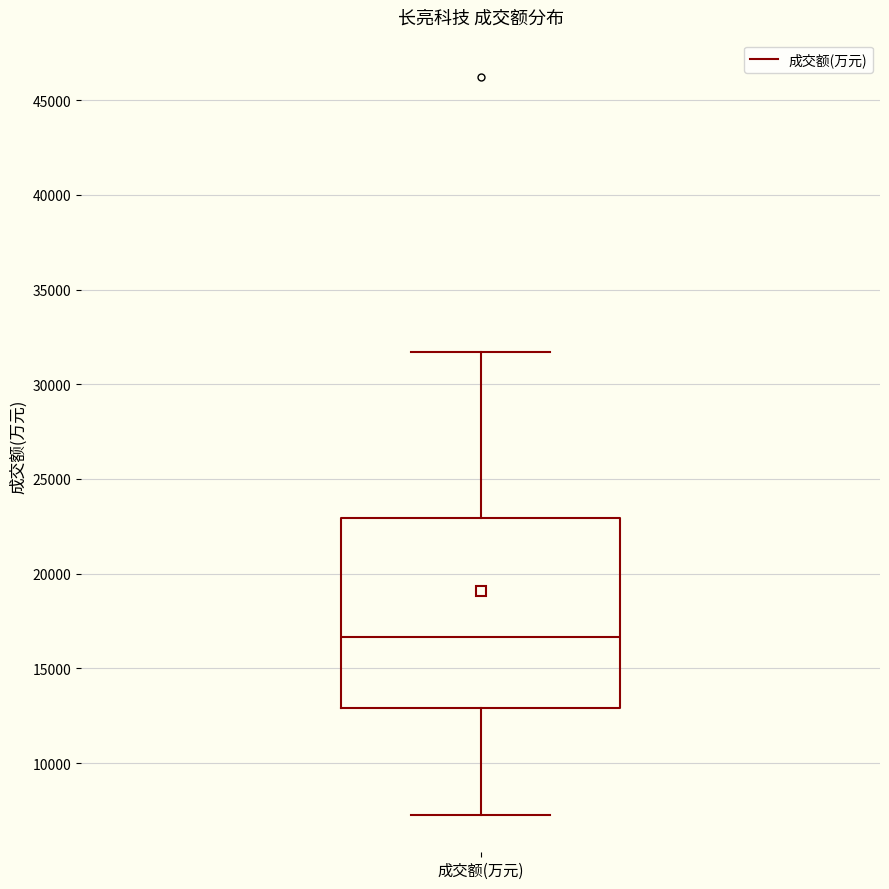

Read this box plot against the y-axis: the position of the median line, the range covered by the box, and the ends of both whiskers. The values are not printed on the chart, so give them approximately, as read against the axis.

median 16500, box 13000 to 23000, whiskers 7000 to 31500